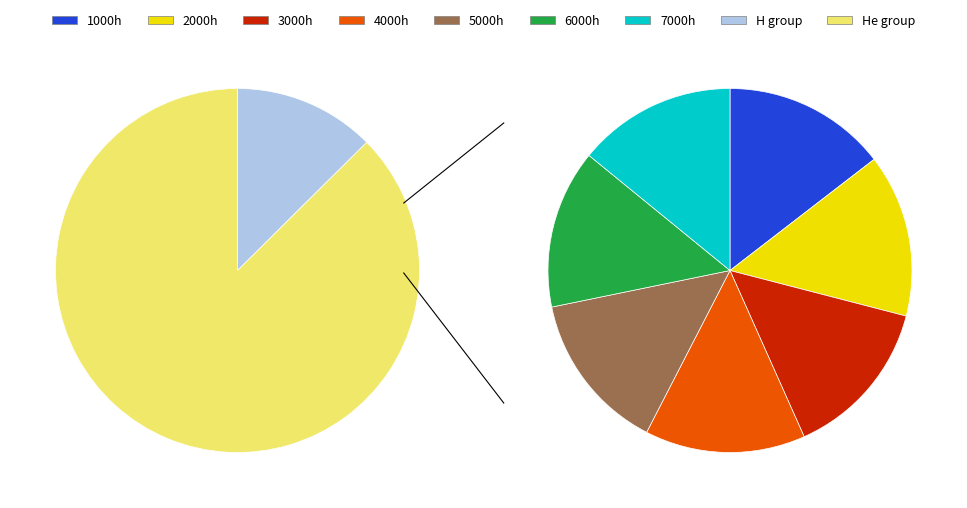

Does 5000 account for over 50% of the chart?

No